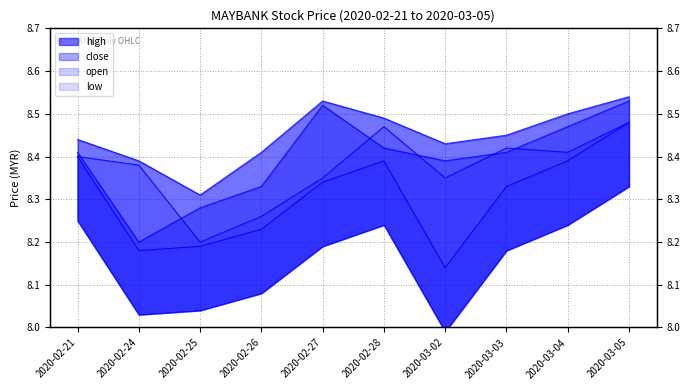

Rank the series by their maximum value, from lowest to highest.

low, open, close, high